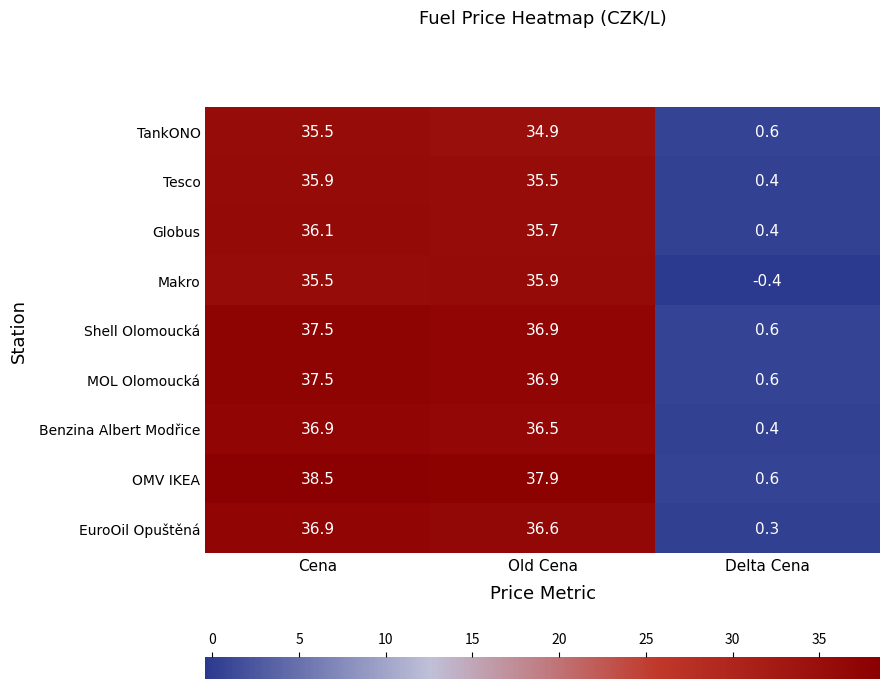

Where is Benzina Albert Modřice nearest to the value 18?

Delta Cena